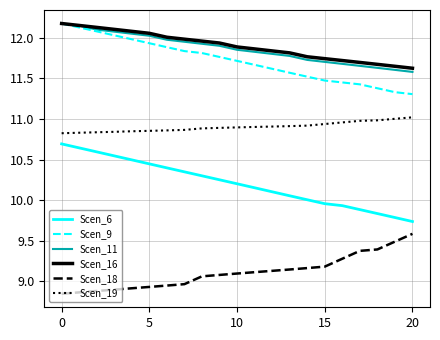

At how many categories does at least one series exceed 10?

21